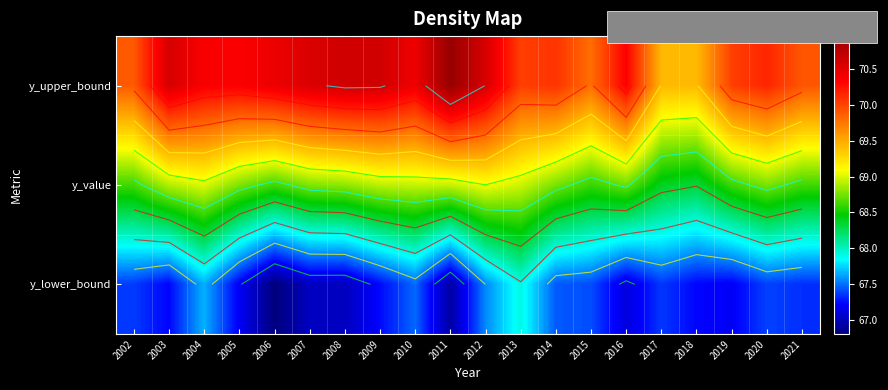

Is the value of y_lower_bound at 2010 greater than the value of y_upper_bound at 2008?

No